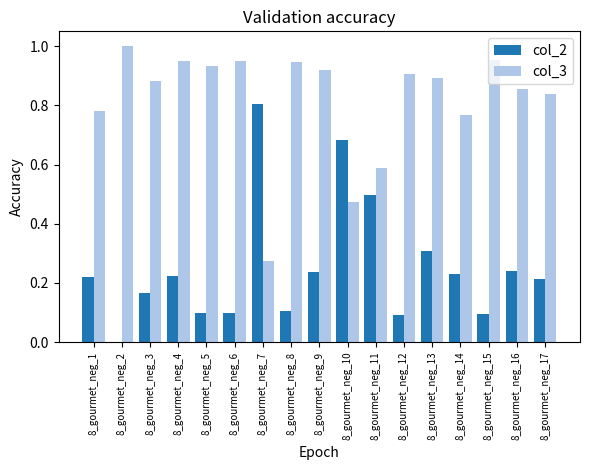

The col_3 series shows 0.9 at 8_gourmet_neg_13. True or false?

True